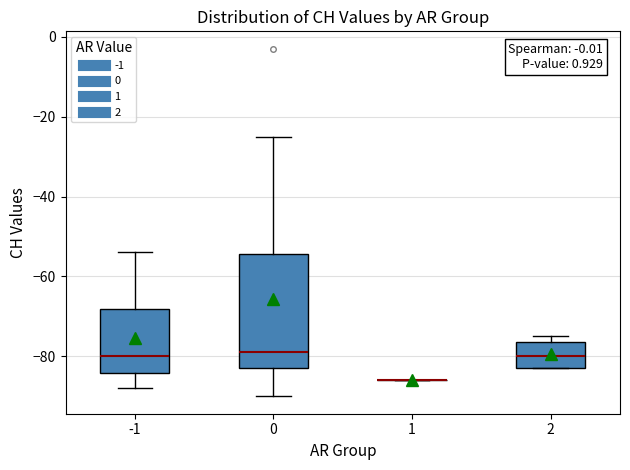

Where is the upper edge of the box at x = 0 on the y-axis? The values are not printed on the chart, so give them approximately, as read against the axis.

-54